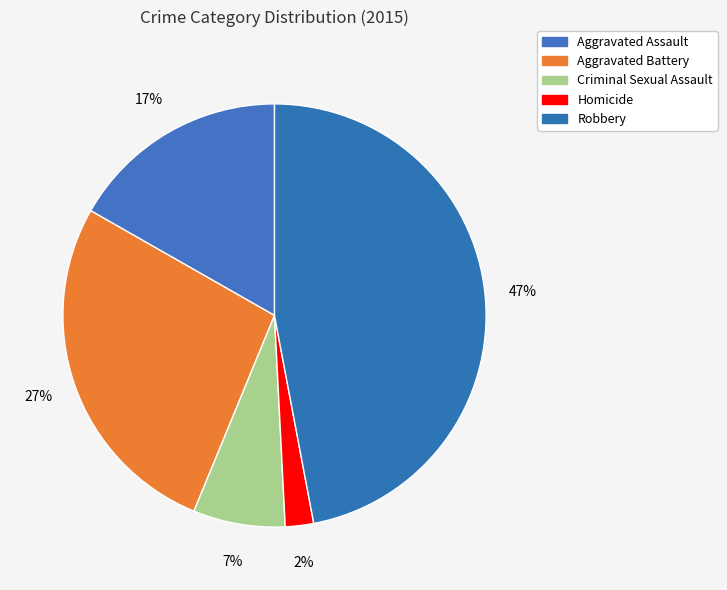

Count the number of slices in the pie.

5